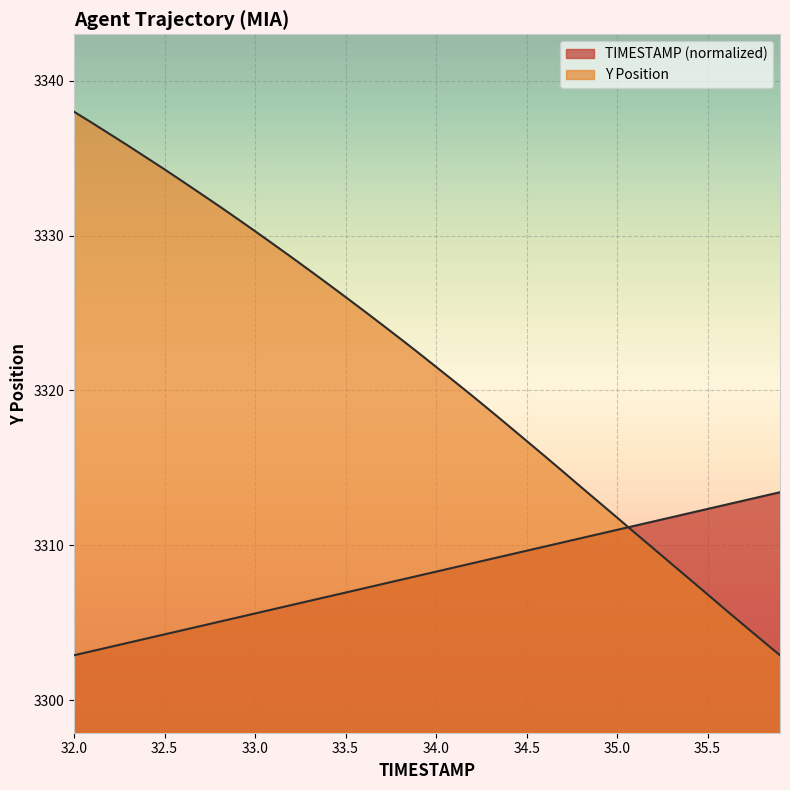

Reading left to right, what are all the values shown in this chart?

TIMESTAMP: 32.0=3302.9	32.1=3303.2	32.2=3303.4	32.3=3303.7	32.4=3304.0	32.5=3304.2	32.6=3304.5	32.7=3304.8	32.8=3305.1	32.9=3305.3	33.0=3305.6	33.1=3305.9	33.2=3306.1	33.3=3306.4	33.4=3306.7	33.5=3306.9	33.6=3307.2	33.7=3307.5	33.8=3307.8	33.9=3308.0	34.0=3308.3	34.1=3308.6	34.2=3308.8	34.3=3309.1	34.4=3309.4	34.5=3309.6	34.6=3309.9	34.7=3310.2	34.8=3310.5	34.9=3310.7	35.0=3311.0	35.1=3311.3	35.2=3311.5	35.3=3311.8	35.4=3312.1	35.5=3312.3	35.6=3312.6	35.7=3312.9	35.8=3313.2	35.9=3313.4
Y: 32.0=3338.0	32.1=3337.3	32.2=3336.5	32.3=3335.8	32.4=3335.0	32.5=3334.3	32.6=3333.5	32.7=3332.7	32.8=3331.9	32.9=3331.1	33.0=3330.3	33.1=3329.4	33.2=3328.6	33.3=3327.8	33.4=3326.9	33.5=3326.0	33.6=3325.2	33.7=3324.3	33.8=3323.4	33.9=3322.4	34.0=3321.5	34.1=3320.6	34.2=3319.7	34.3=3318.7	34.4=3317.7	34.5=3316.7	34.6=3315.8	34.7=3314.8	34.8=3313.8	34.9=3312.8	35.0=3311.8	35.1=3310.8	35.2=3309.8	35.3=3308.8	35.4=3307.8	35.5=3306.8	35.6=3305.8	35.7=3304.8	35.8=3303.9	35.9=3302.9